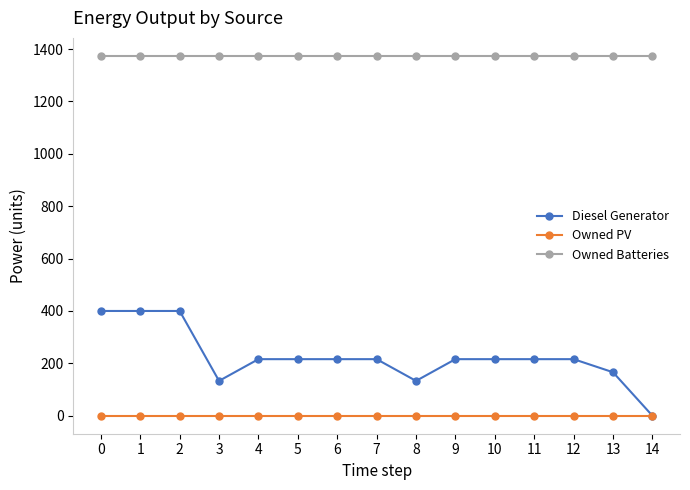

Which series has the largest total across all categories?

Owned Batteries